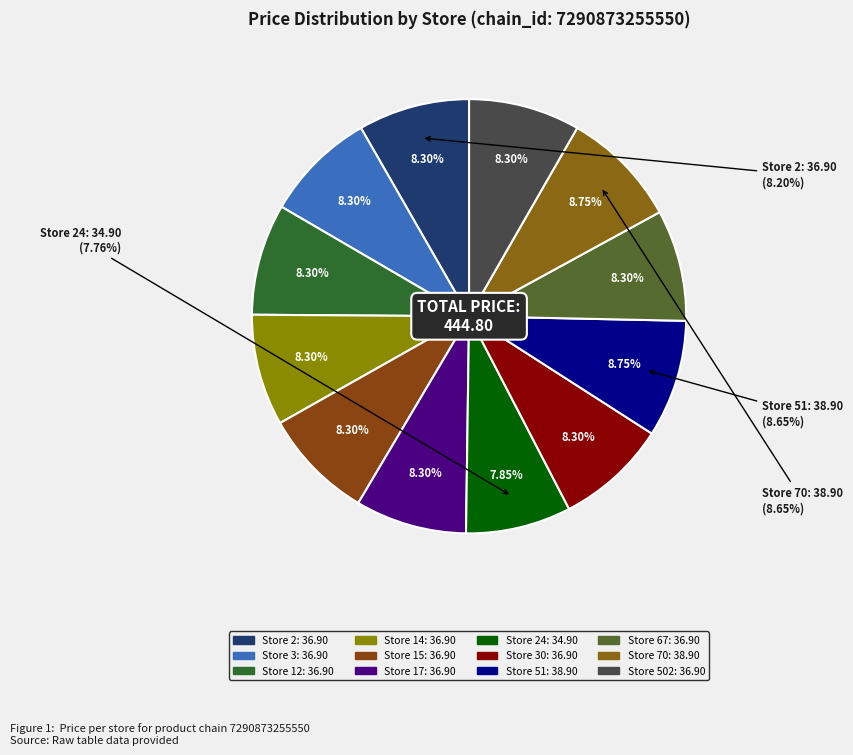

Count the number of slices in the pie.

12